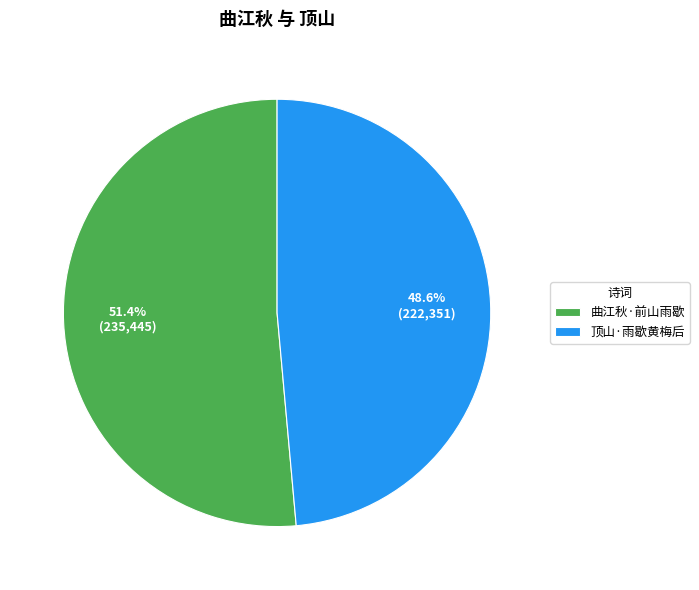

Count the number of slices in the pie.

2